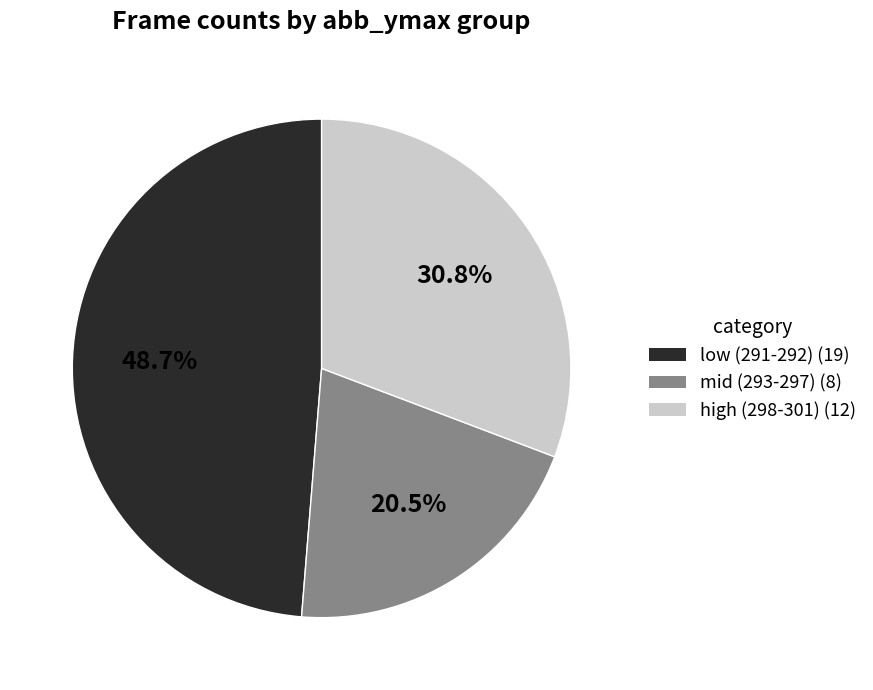

Is there any slice that represents more than half of the pie?

No